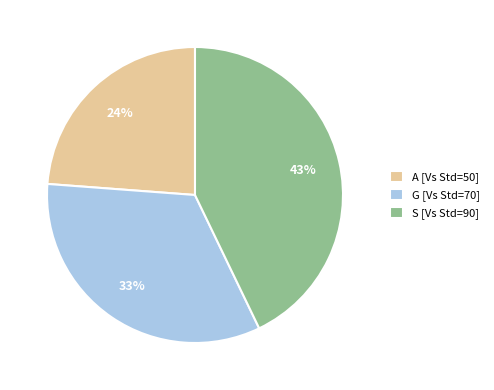

True or false: A accounts for 36% of the total.

False